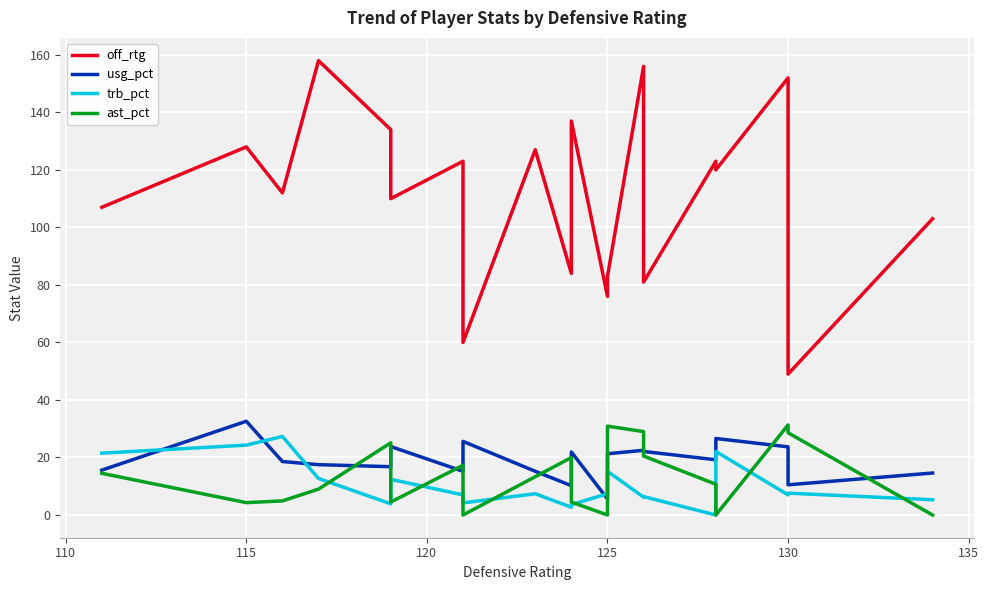

Reading right to left, extract all data points from this chart.

off_rtg: 103.0	49.0	152.0	120.0	123.0	81.0	156.0	83.0	76.0	137.0	84.0	127.0	60.0	123.0	110.0	134.0	158.0	112.0	128.0	107.0
usg_pct: 14.6	10.5	23.7	26.6	19.2	22.1	22.5	21.3	5.6	21.9	10.2	15.2	25.6	15.2	23.8	16.8	17.5	18.6	32.6	15.6
trb_pct: 5.3	7.6	7.0	22.1	0.0	6.4	6.2	15.2	7.4	3.6	2.7	7.4	4.2	7.0	12.4	3.9	12.7	27.3	24.3	21.5
ast_pct: 0.0	28.6	31.3	0.0	10.7	20.5	29.0	30.9	0.0	4.5	20.0	13.3	0.0	17.3	4.5	25.1	9.0	4.9	4.3	14.5